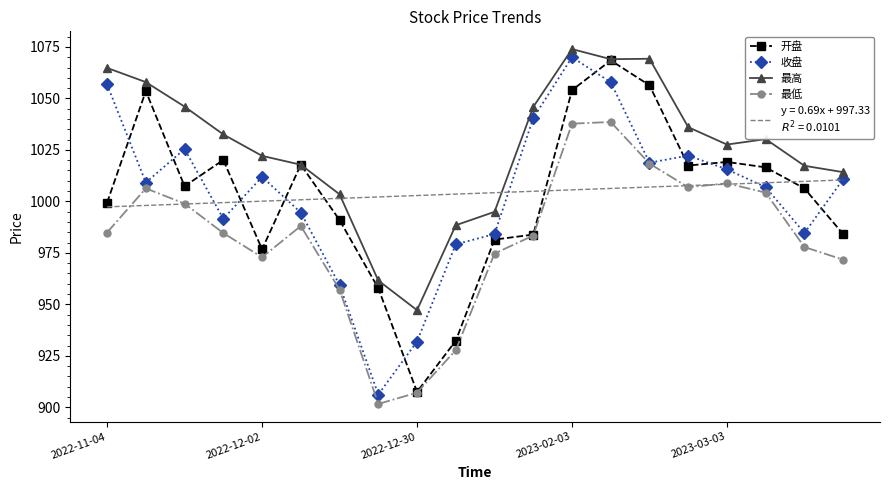

What is the smallest value displayed?

901.6